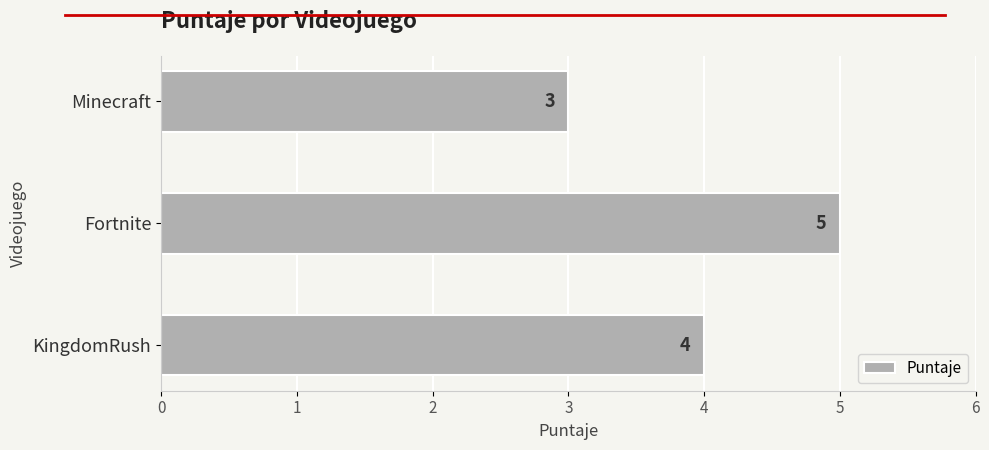

Reading bottom to top, list all the values displayed in this chart.

KingdomRush=4	Fortnite=5	Minecraft=3